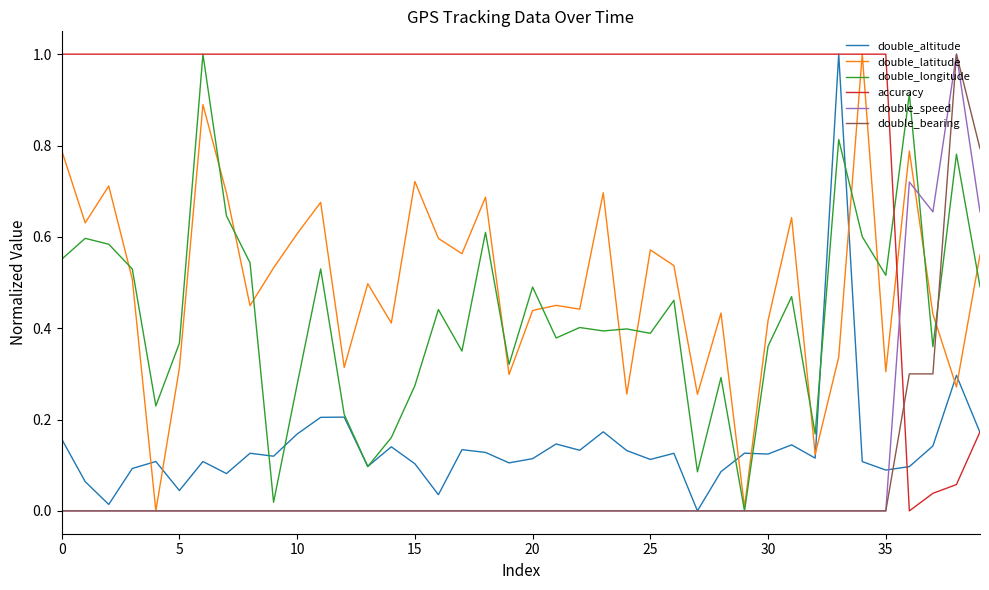

What is the maximum value for double_latitude?

1.0